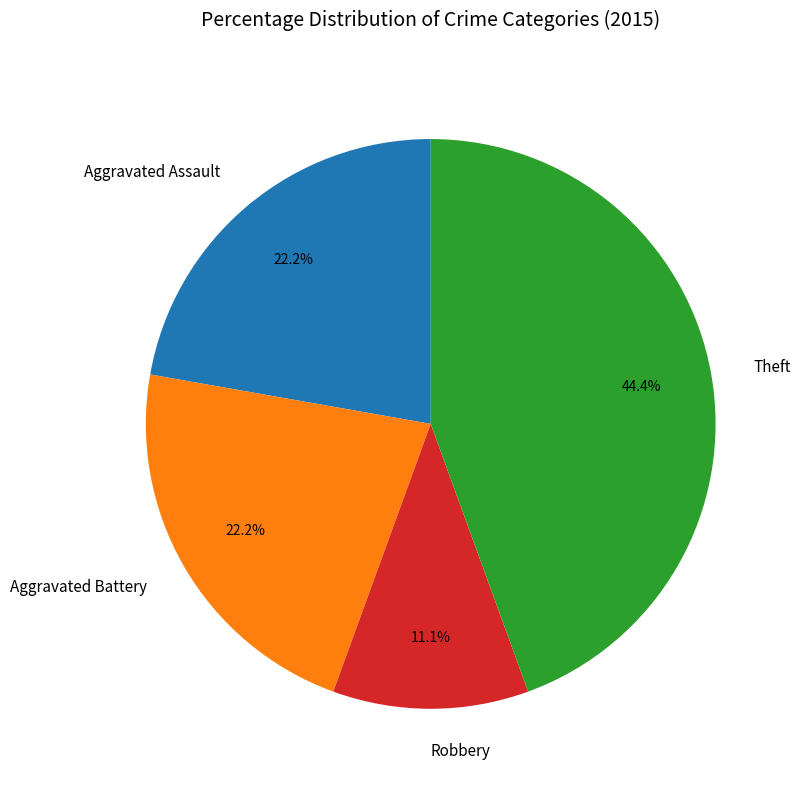

Between Theft and Aggravated Assault, which is larger?

Theft